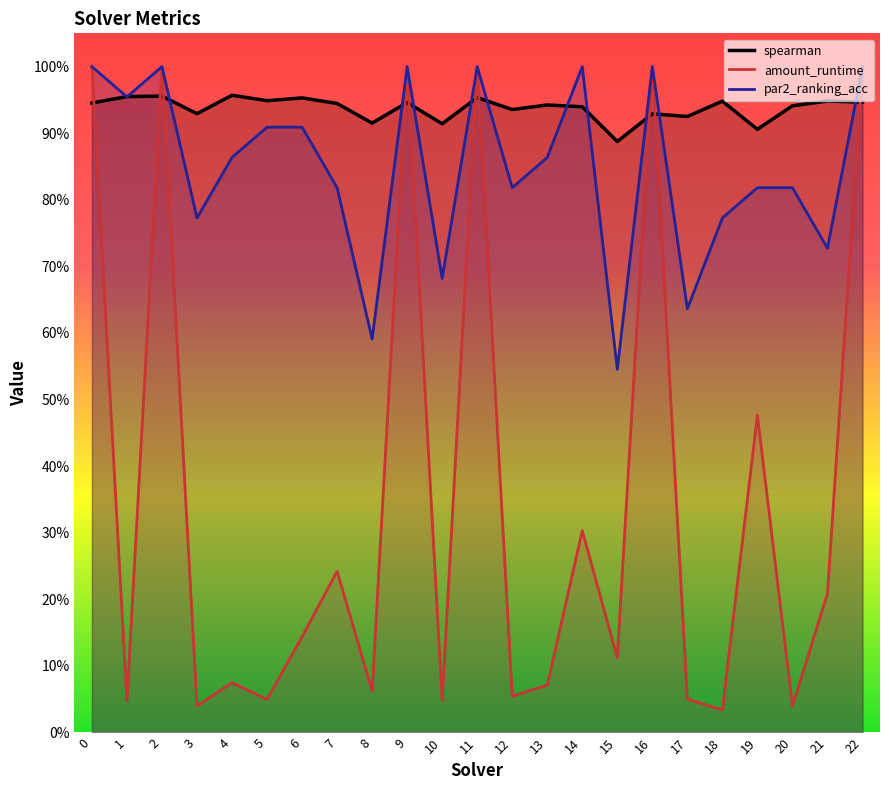

What is the sum of all spearman values?

21.6